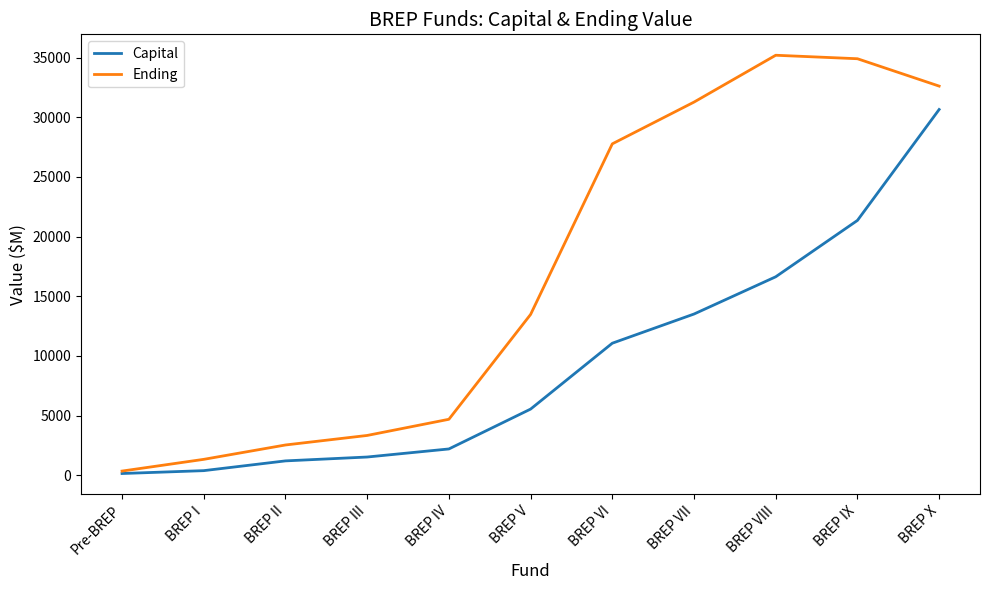

What is the difference between the highest and lowest values at BREP VI?

16706.6